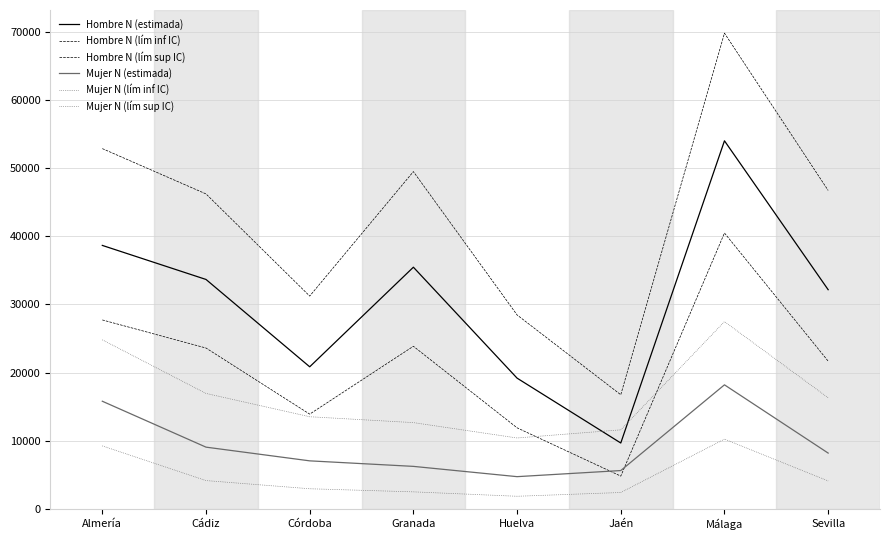

Count the number of categories in the chart.

8